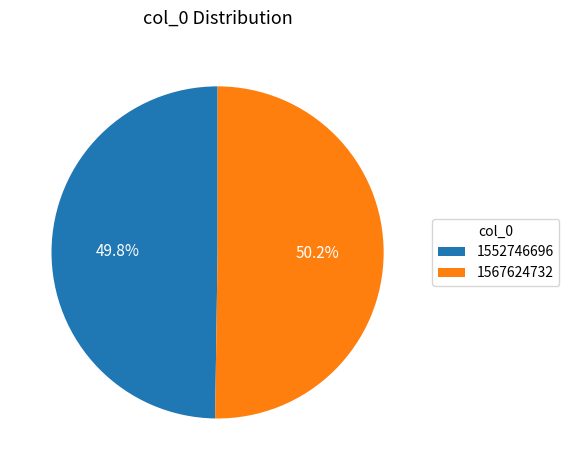

Is it true that 1552746696 is 8% of the pie?

False